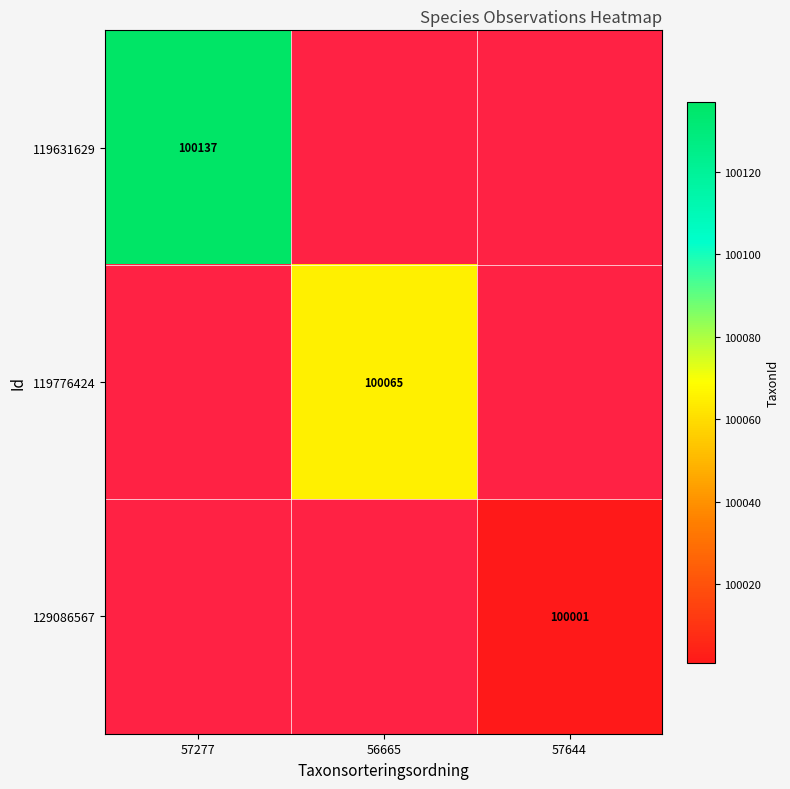

Which category has the lowest value in the 119776424 series?

57277